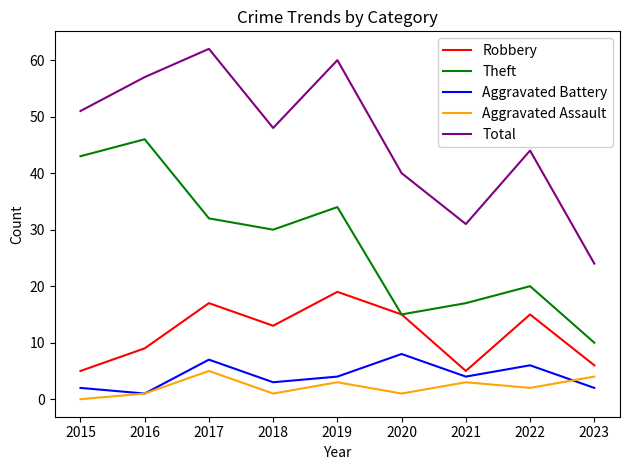

True or false: Robbery and Total cross at least once.

False